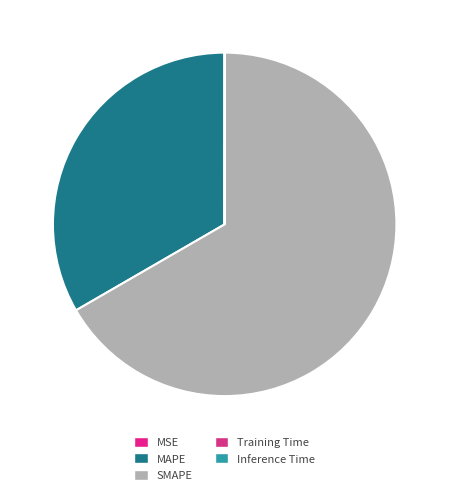

True or false: Training Time accounts for 1% of the total.

False